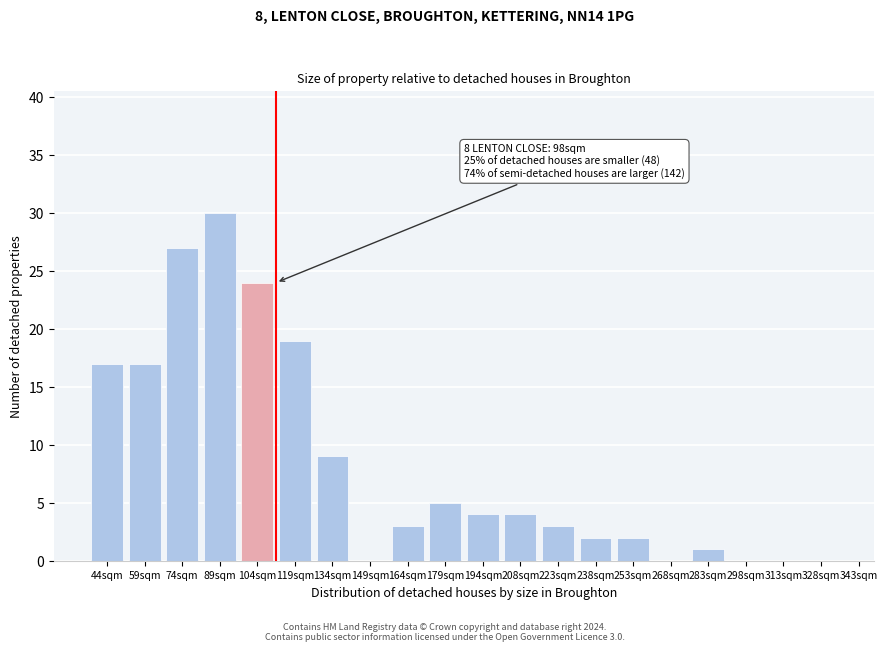

Reading left to right, extract all data points from this chart.

44sqm=17	59sqm=17	74sqm=27	89sqm=30	104sqm=24	119sqm=19	134sqm=9	149sqm=0	164sqm=3	179sqm=5	194sqm=4	208sqm=4	223sqm=3	238sqm=2	253sqm=2	268sqm=0	283sqm=1	298sqm=0	313sqm=0	328sqm=0